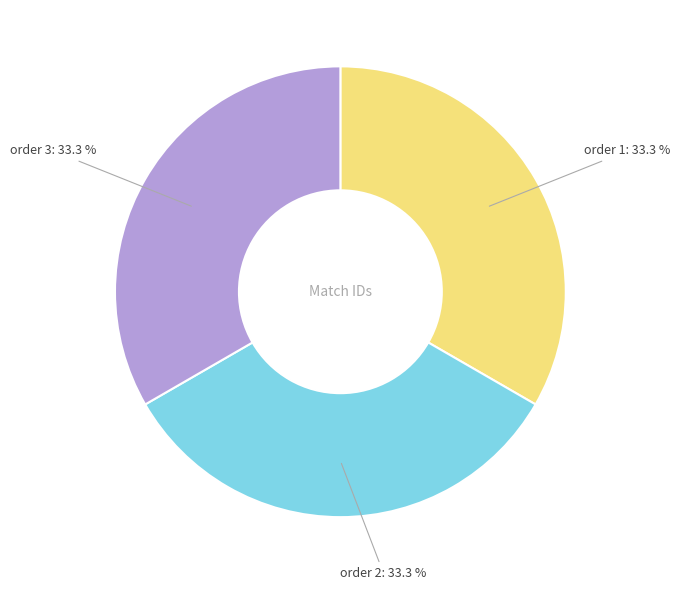

How many slices are in this pie chart?

3